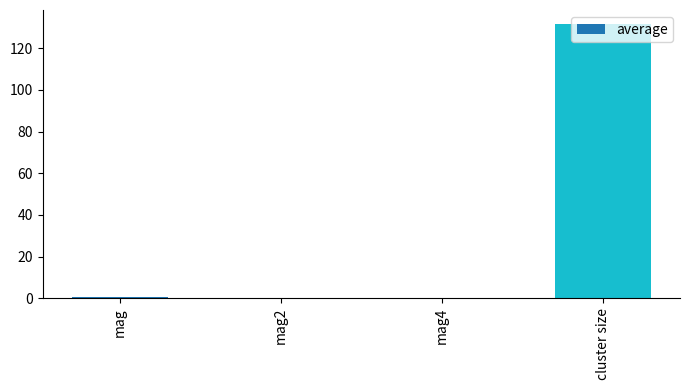

Read the value at cluster size.

131.7